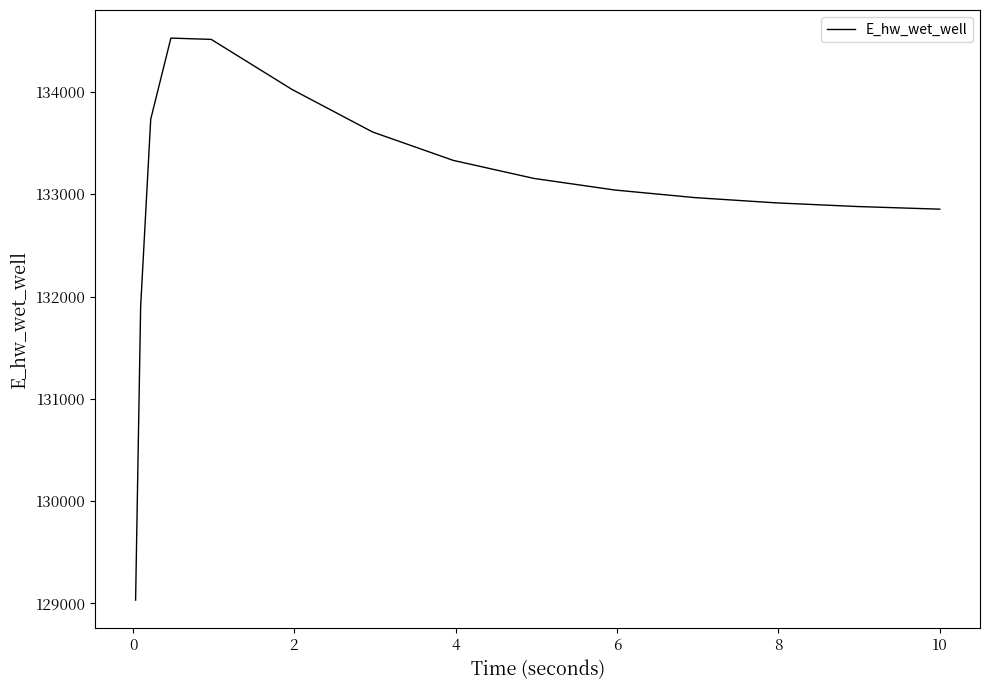

How many series are shown in this chart?

1